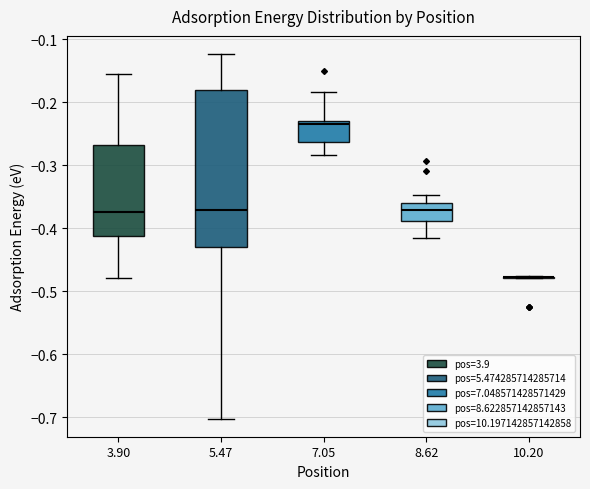

Reading left to right, transcribe this box plot: for each box, give where its median line is, the range the box spans, and where its two whiskers end, as read against the y-axis. The values are not printed on the chart, so give them approximately, as read against the axis.

3.90: median -0.37, box -0.41 to -0.27, whiskers -0.48 to -0.16
5.47: median -0.37, box -0.43 to -0.18, whiskers -0.70 to -0.12
7.05: median -0.23 (just below the box's upper edge), box -0.26 to -0.23, whiskers -0.28 to -0.18
8.62: median -0.37, box -0.39 to -0.36, whiskers -0.42 to -0.35
10.20: box collapsed to a line at -0.48, whiskers -0.48 to -0.48